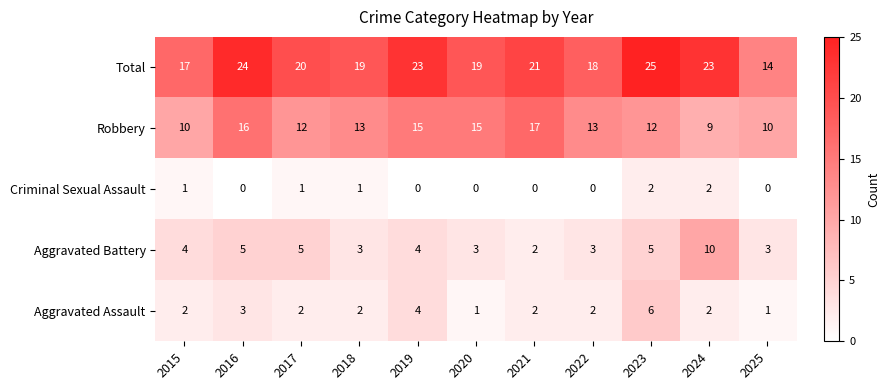

What is the spread (max minus min) of values at 2024?

21